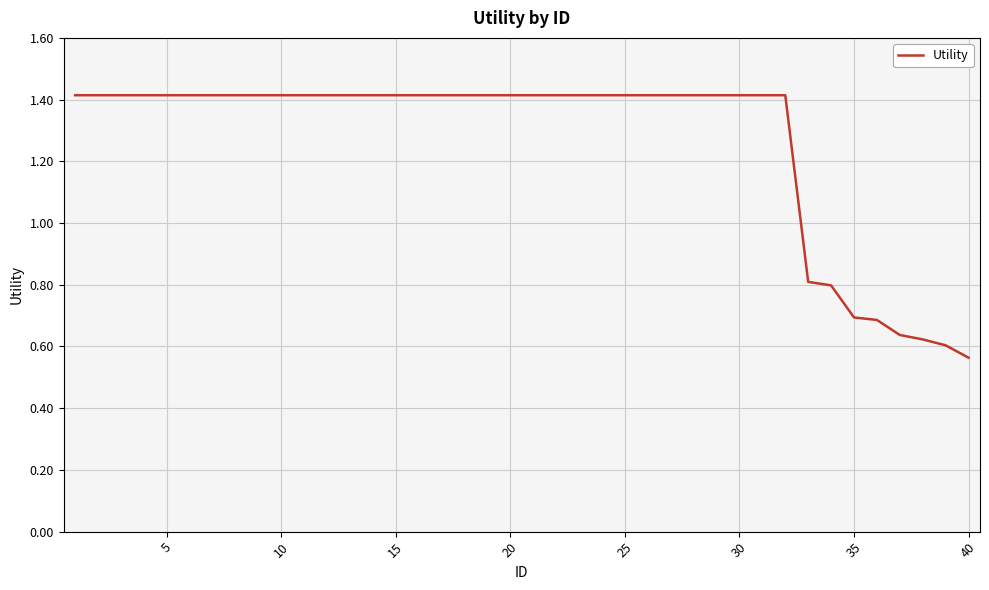

How many series are shown in this chart?

1